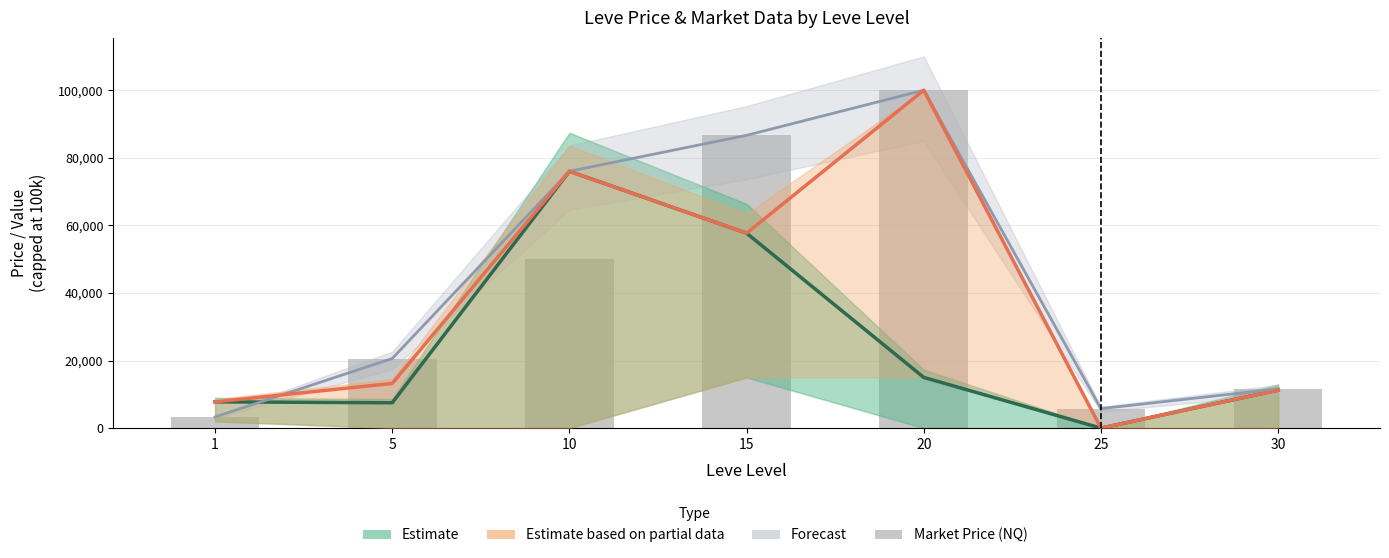

What is the sum of the Market Price (NQ) values at 1 and 30?

14923.4